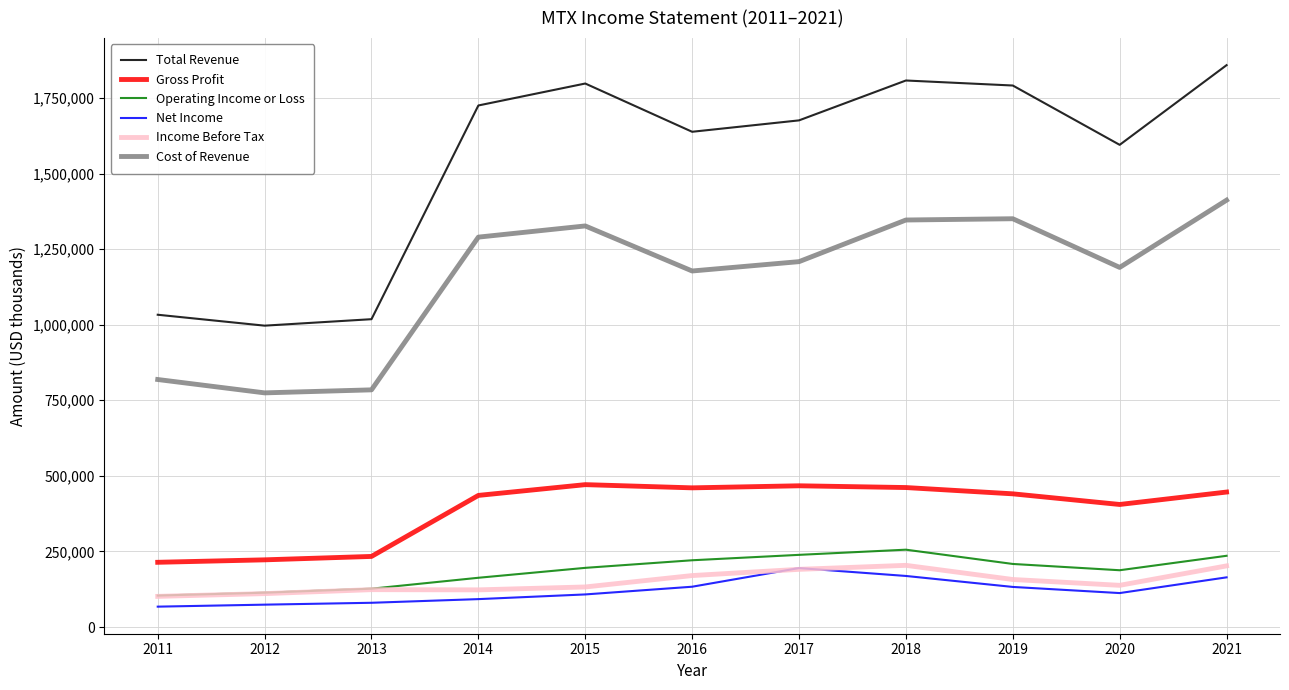

What is the sum of the Operating Income or Loss values at 2018 and 2013?

382800